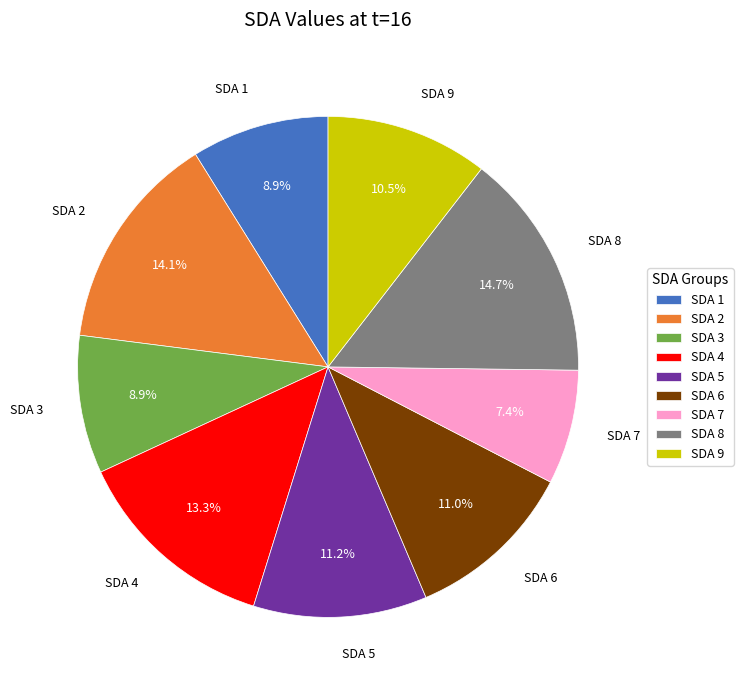

To the nearest percent, what is the difference between the largest and smallest slice percentages?

7%